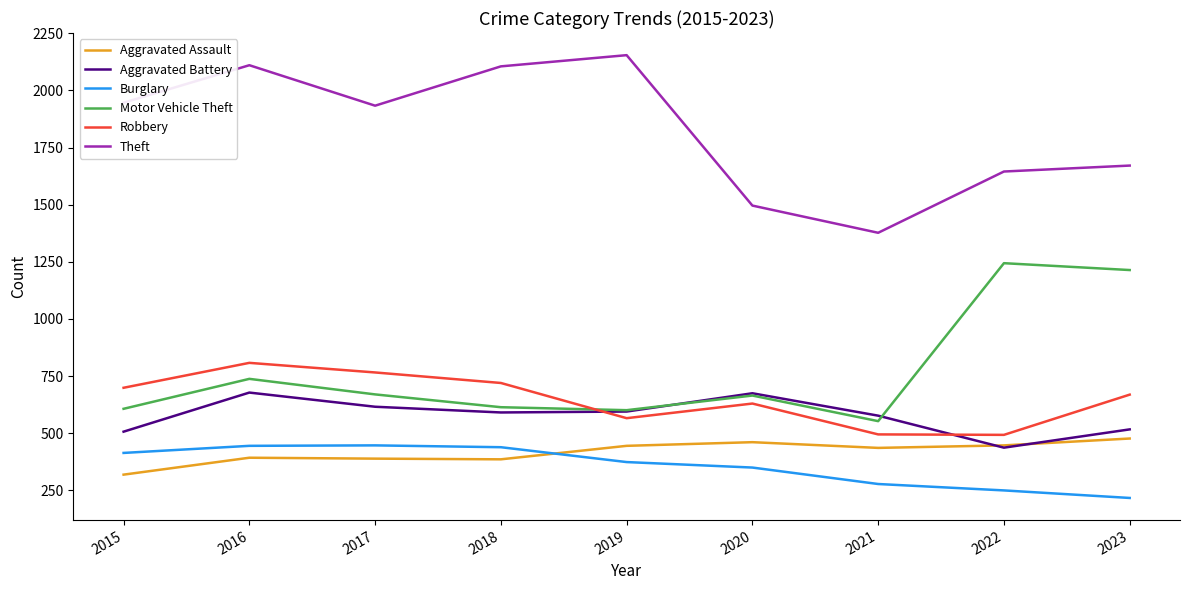

What value does the Burglary series have at 2017, to the nearest 5?

445